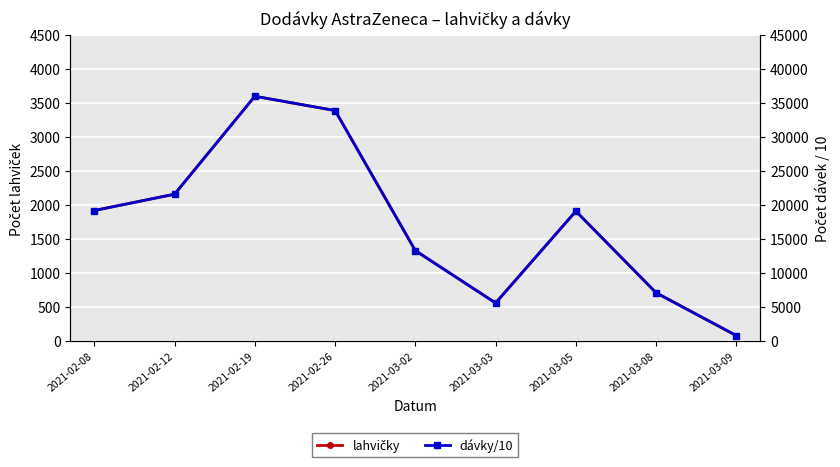

Rank the series at 2021-03-02 from lowest to highest value.

lahvičky, dávky/10